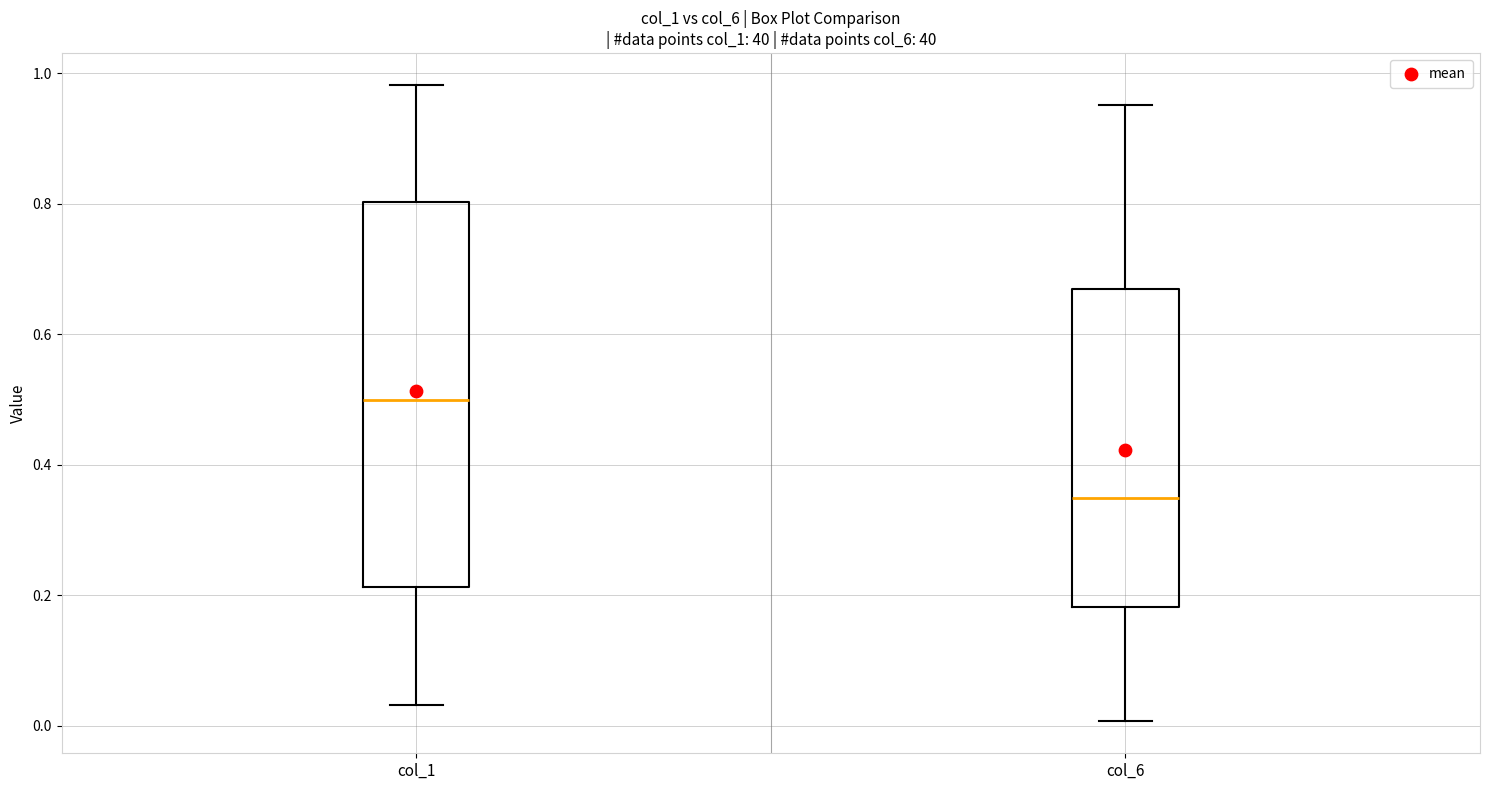

Which box's median line is the highest?

col_1